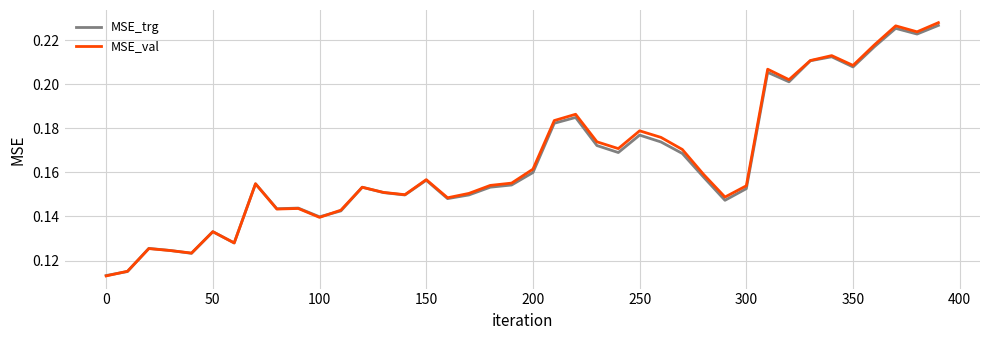

Does the chart display data point markers on the line(s)?

No